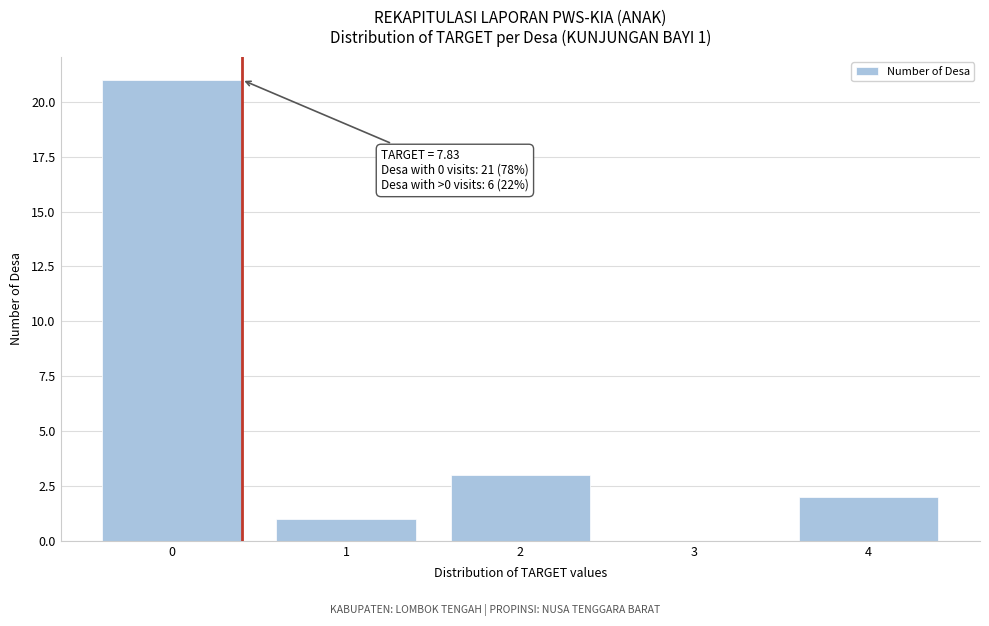

Reading left to right, extract all data points from this chart.

0=21	1=1	2=3	3=0	4=2